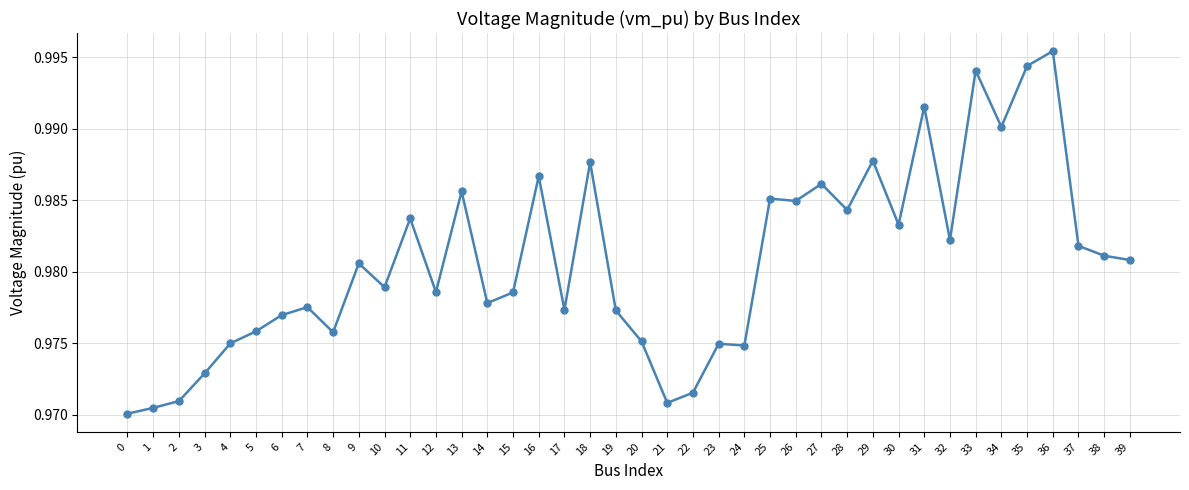

Is it true that the value at 13 is 0.2?

False